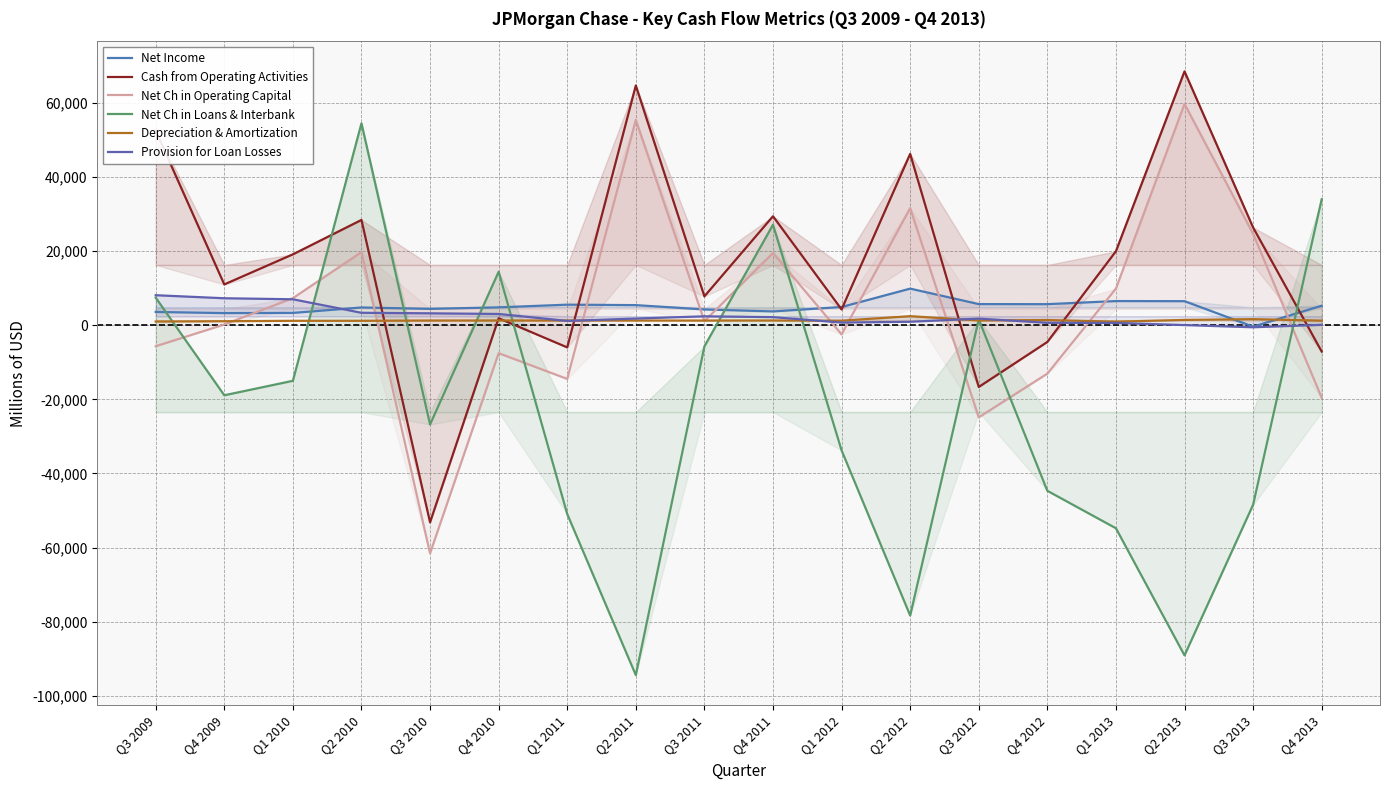

How many categories are shown in the chart?

18